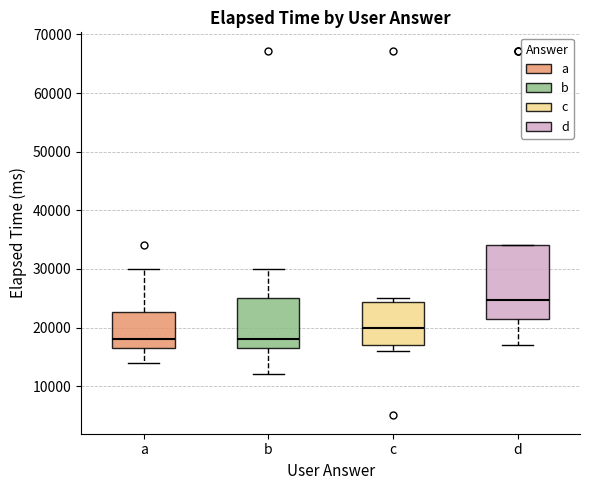

Reading left to right, transcribe this box plot: for each box, give where its median line is, the range the box spans, and where its two whiskers end, as read against the y-axis. The values are not printed on the chart, so give them approximately, as read against the axis.

a: median 18000, box 17000 to 23000, whiskers 14000 to 30000
b: median 18000, box 17000 to 25000, whiskers 12000 to 30000
c: median 20000, box 17000 to 24000, whiskers 16000 to 25000
d: median 25000, box 22000 to 34000, whiskers 17000 to 34000